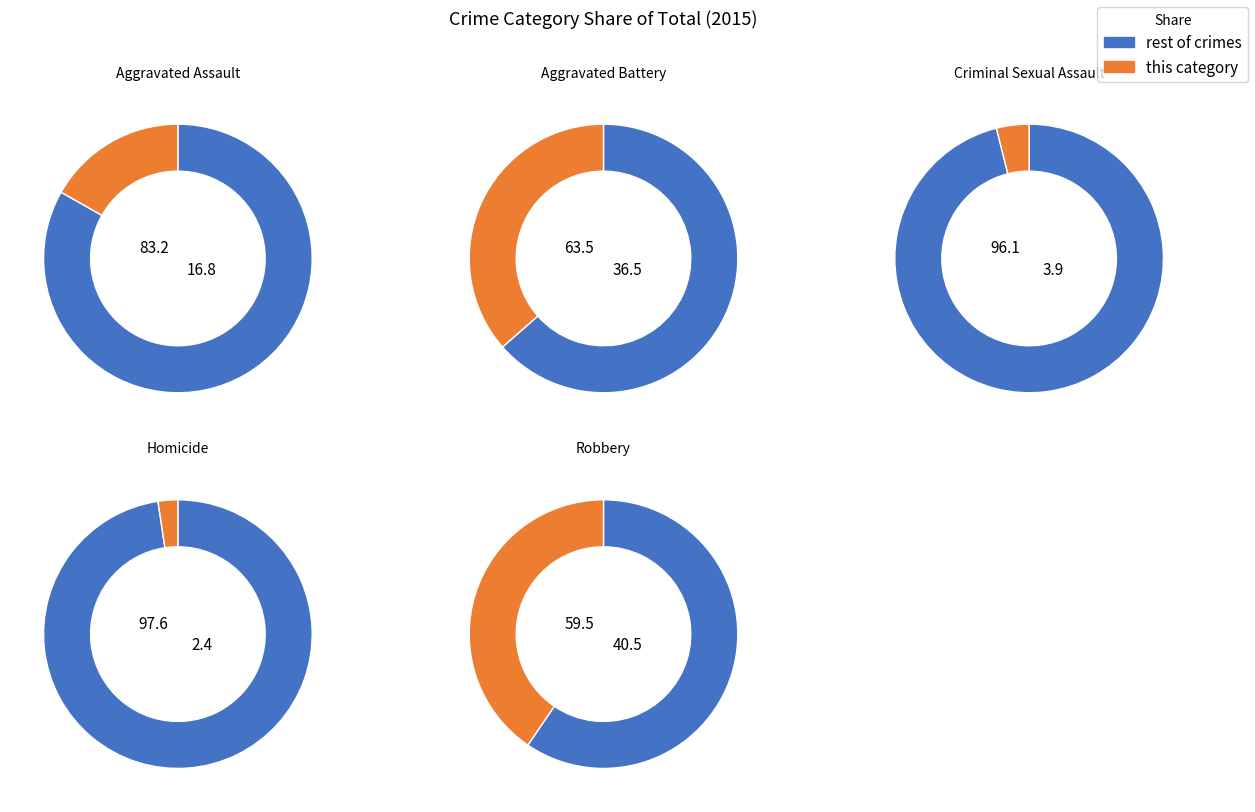

What is the smallest slice in the pie chart?

Homicide